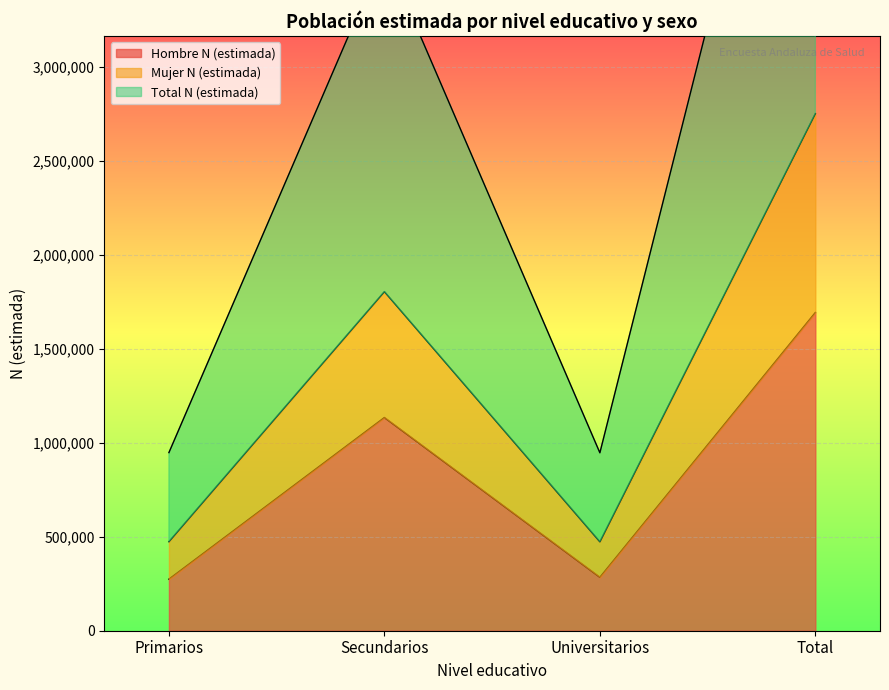

Where is Hombre N (estimada) nearest to the value 983603?

Secundarios